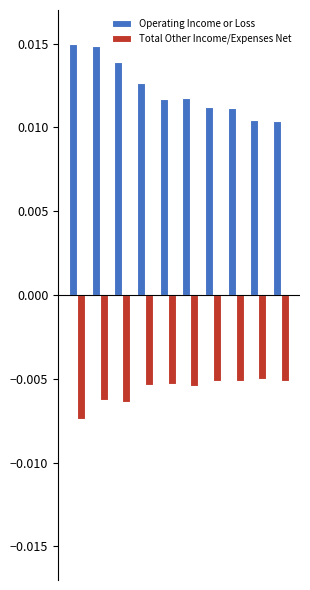

Which series has the largest total across all categories?

Operating Income or Loss